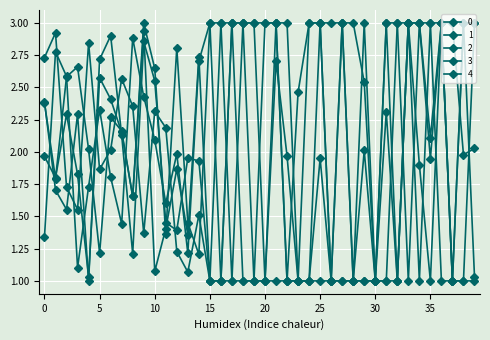

What is the sum of all 2 values?

59.0